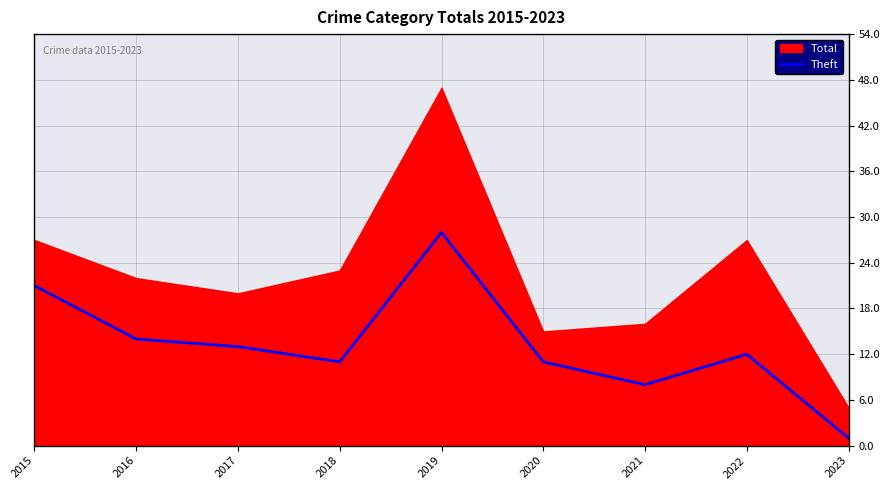

How many data points are above 12?

4